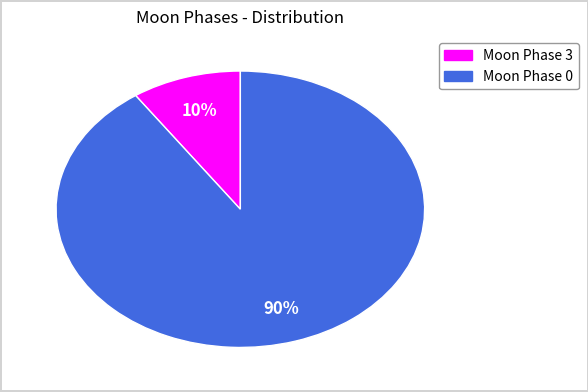

Which category has the biggest portion of the pie?

Moon Phase 0